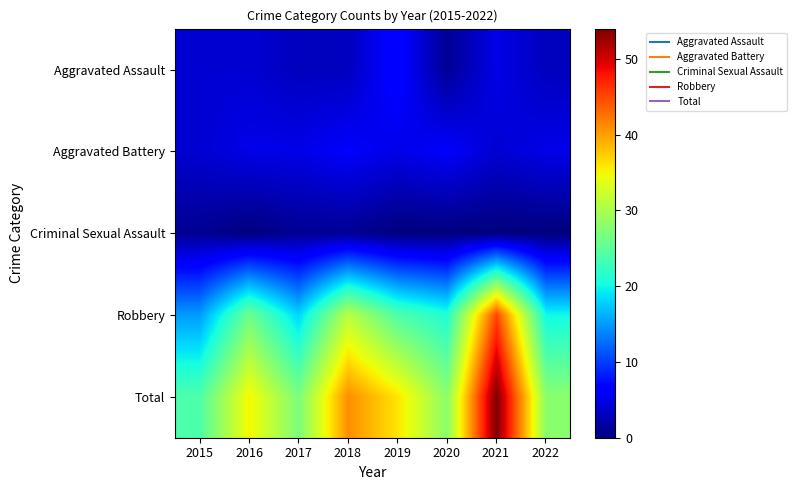

Reading left to right, what are all the values shown in this chart?

Aggravated Assault: 2015=4	2016=4	2017=3	2018=3	2019=7	2020=1	2021=5	2022=3
Aggravated Battery: 2015=4	2016=5	2017=5	2018=6	2019=5	2020=6	2021=4	2022=5
Criminal Sexual Assault: 2015=1	2016=0	2017=1	2018=1	2019=0	2020=0	2021=0	2022=0
Robbery: 2015=15	2016=26	2017=18	2018=31	2019=24	2020=21	2021=45	2022=20
Total: 2015=24	2016=35	2017=27	2018=41	2019=36	2020=28	2021=54	2022=28